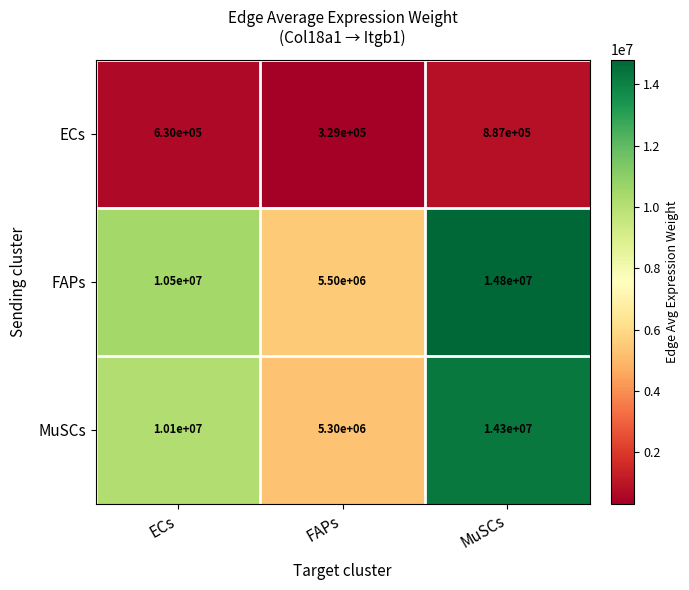

Which category has the lowest value across all series?

FAPs